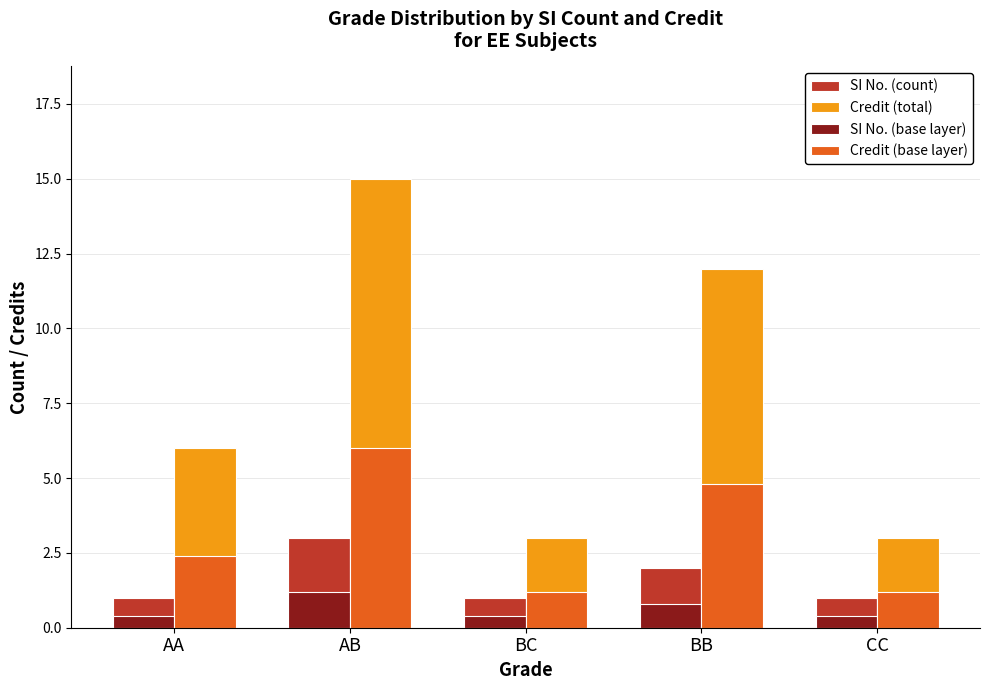

What is the lowest value of the Credit (total) series?

3.0